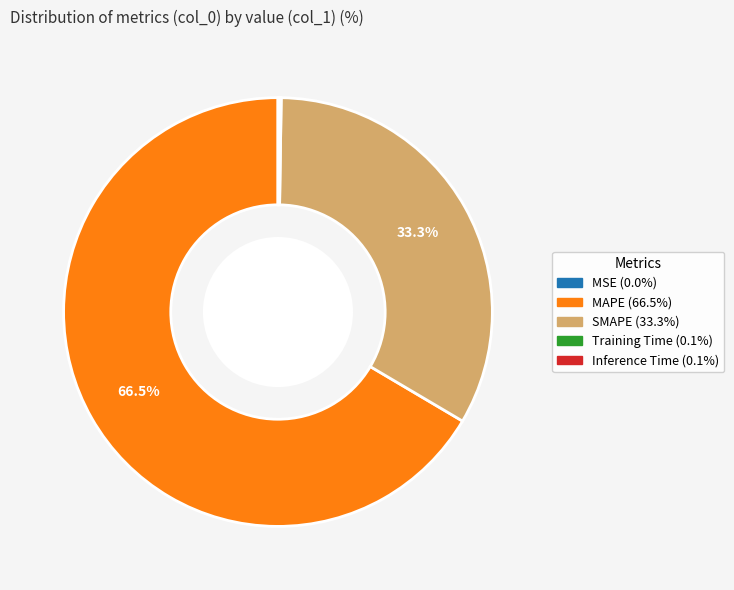

Which slice is the largest?

MAPE